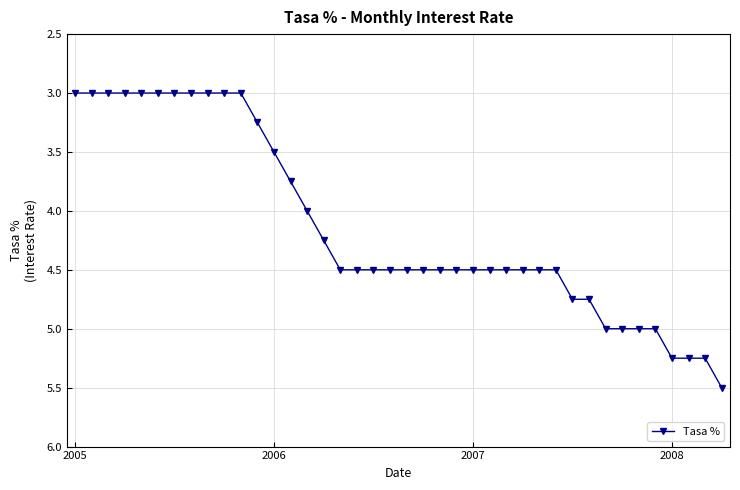

What is the maximum value shown in the chart?

5.5